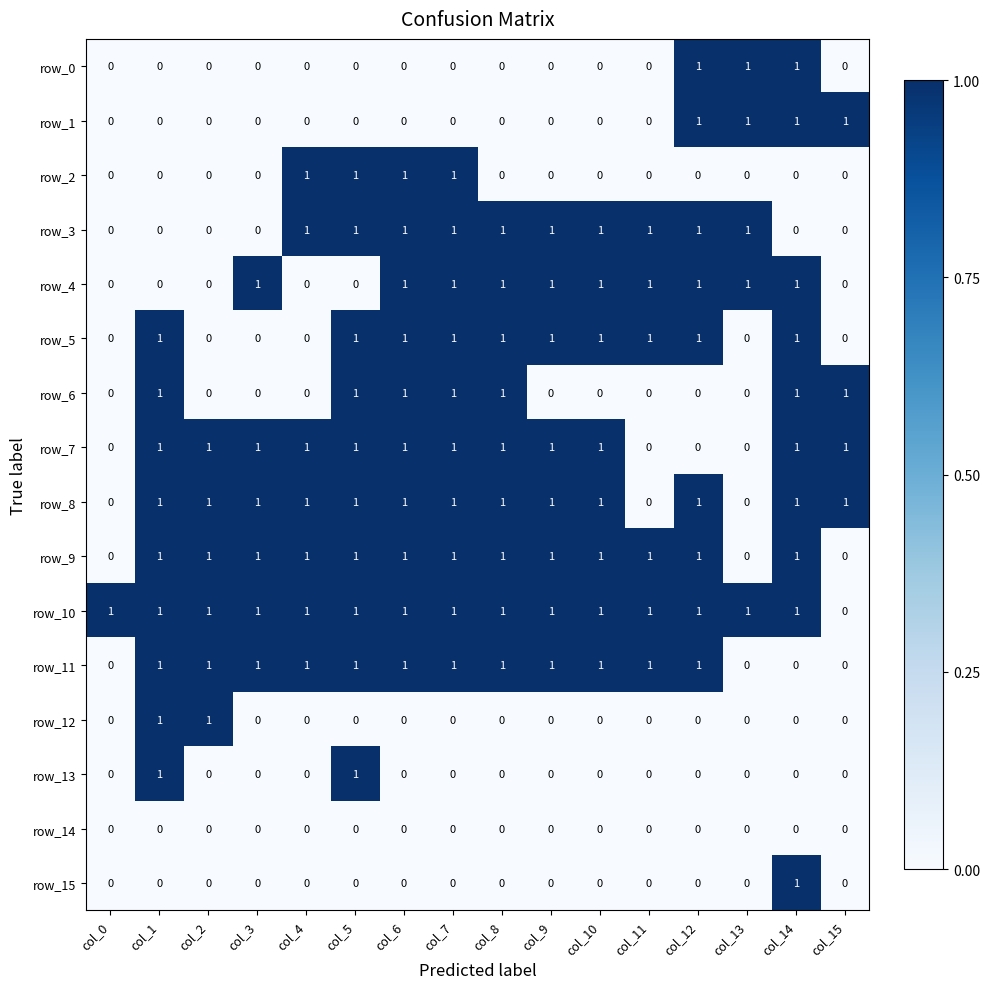

The value of row_14 at col_15 is 0. True or false?

True